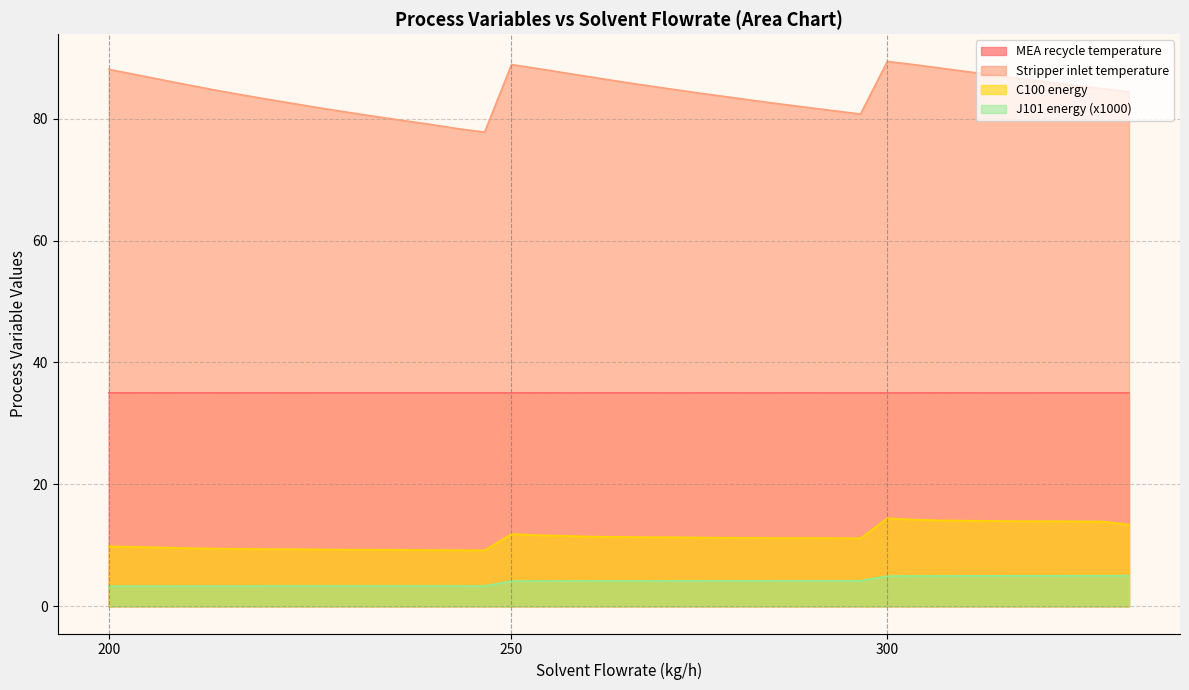

What are all the series names shown in the legend?

MEA recycle temperature, Stripper inlet temperature, C100 energy, J101 energy (x1000)